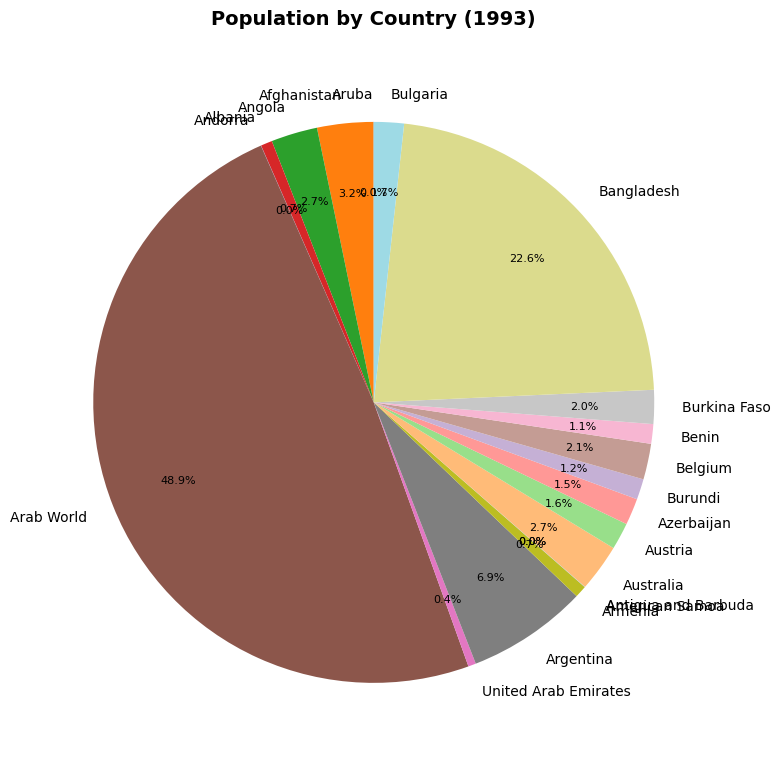

To the nearest percent, what is the combined percentage of Angola and Azerbaijan?

4%